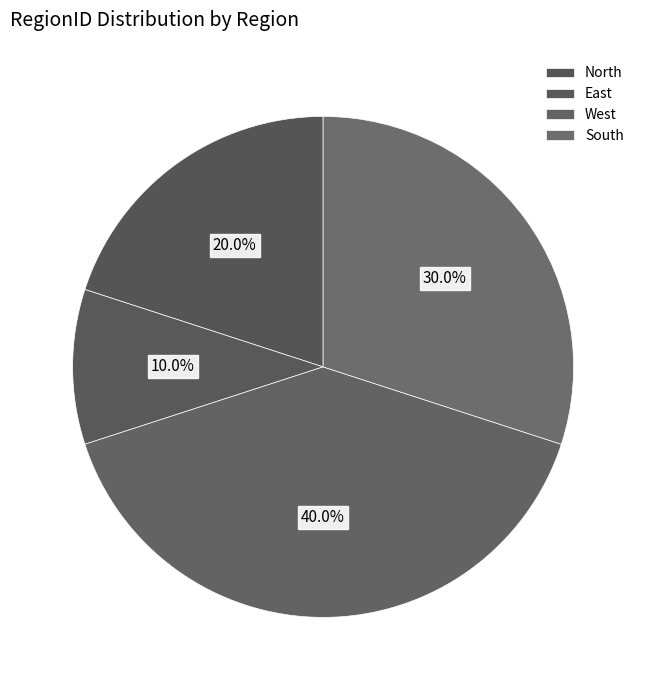

How many segments does this pie chart have?

4